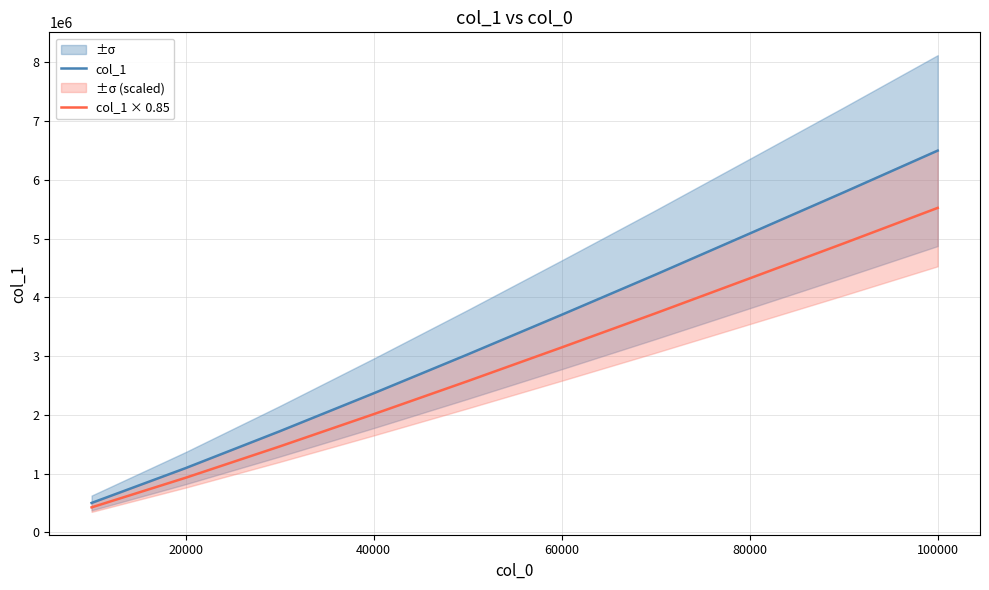

What is the lowest value of the col_1 × 0.85 series?

426650.7